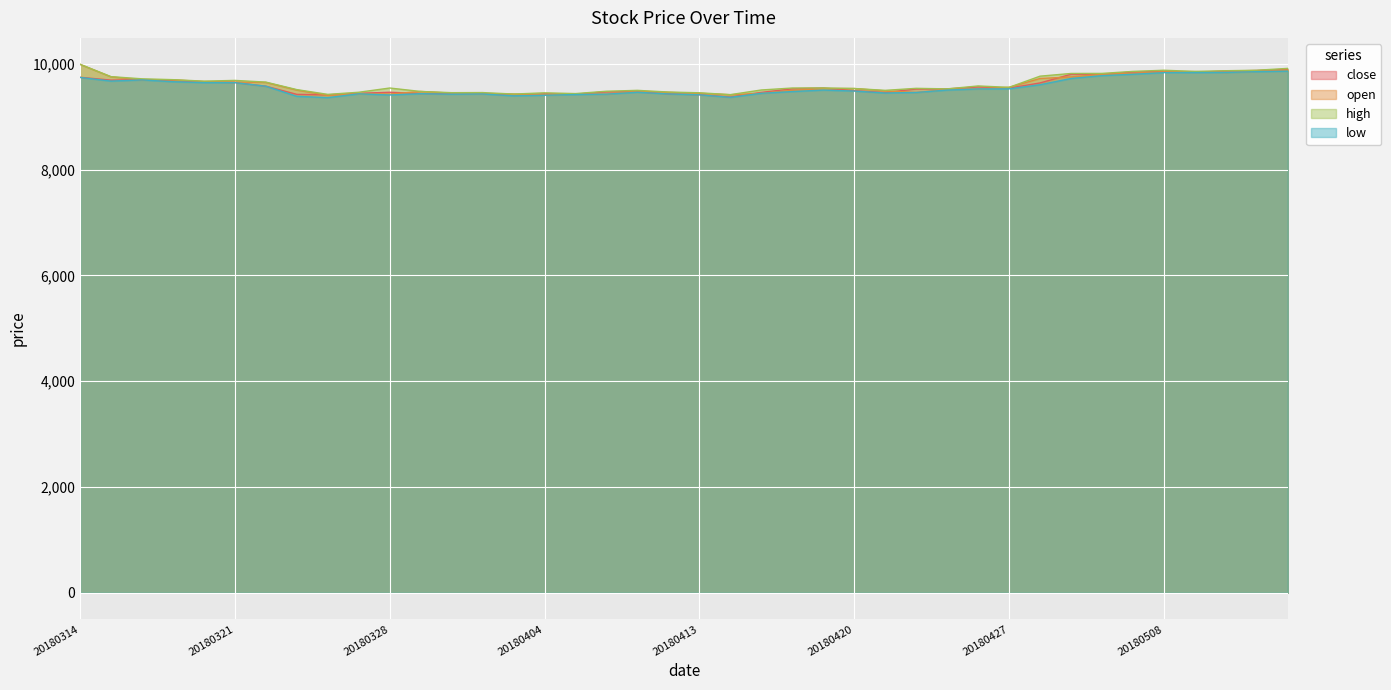

At 20180404, list the series in order from largest to smallest.

high, close, open, low